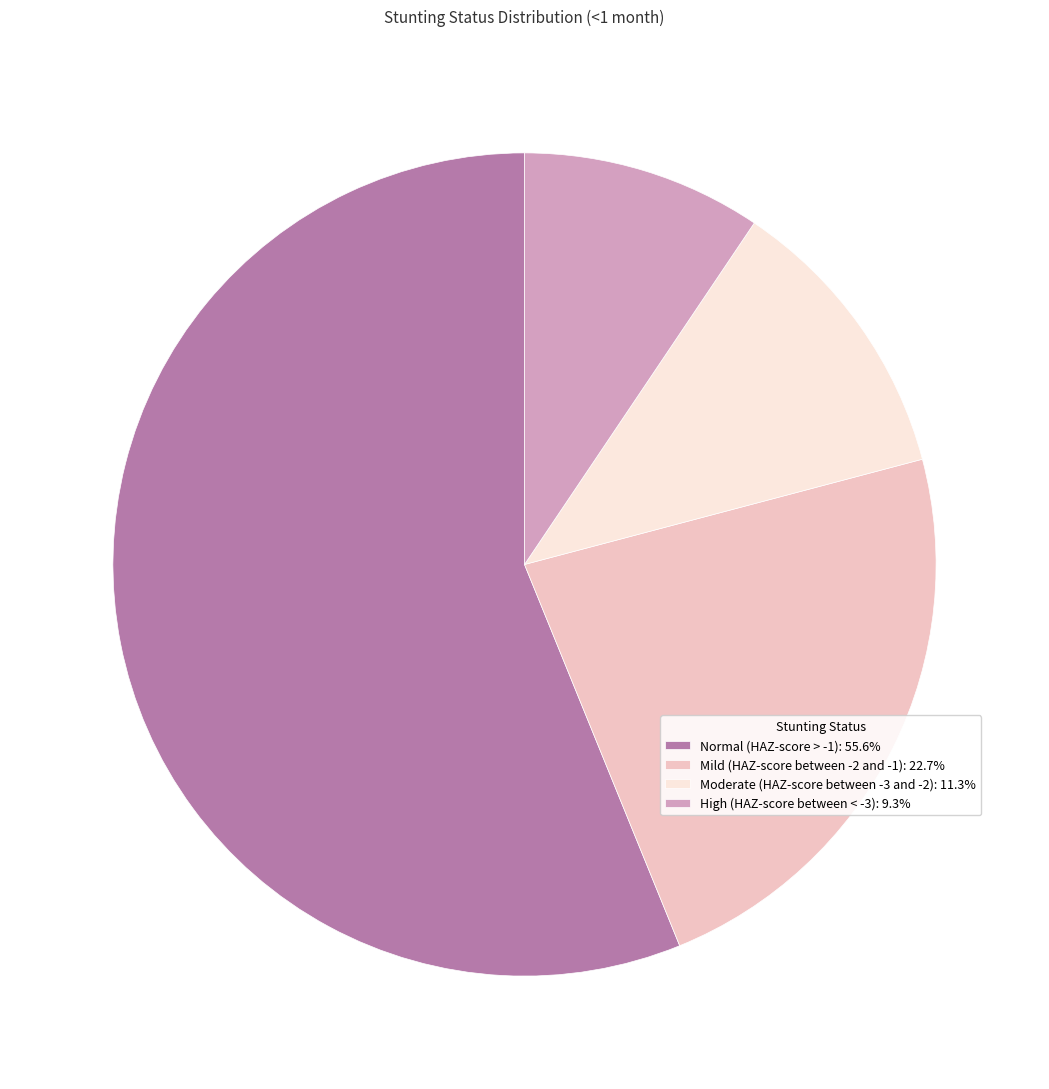

Which slice represents more than half of the pie?

Normal (HAZ-score > -1)